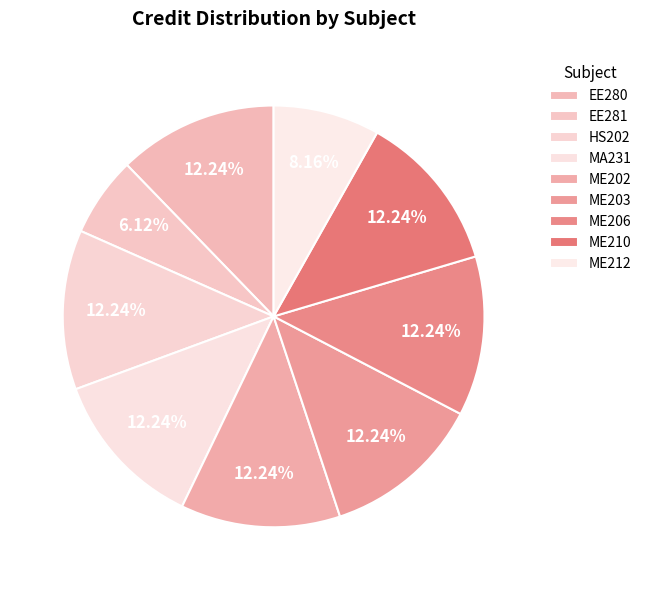

Count the number of slices in the pie.

9